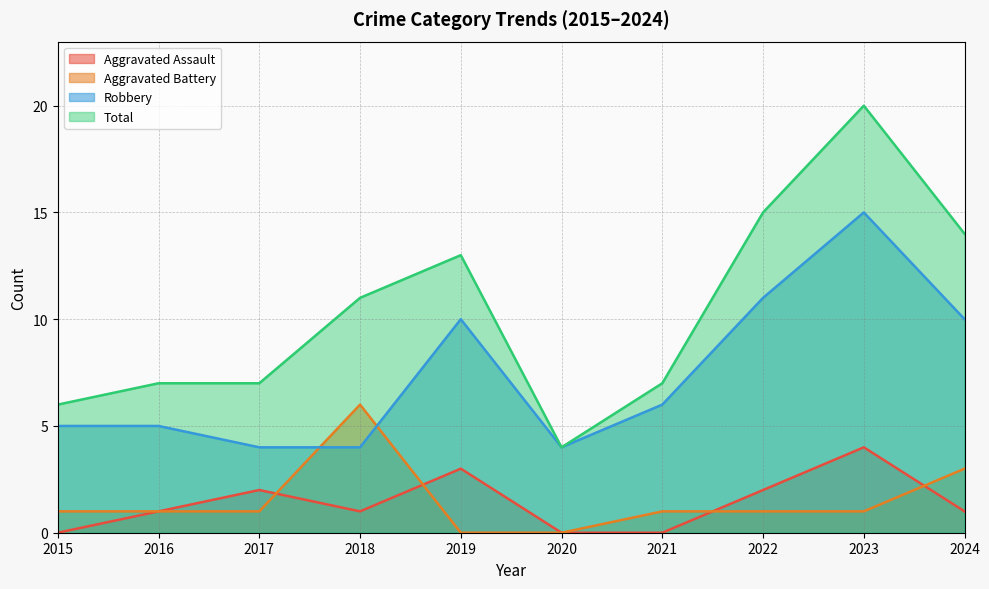

Rank the series at 2015 from highest to lowest value.

Total, Robbery, Aggravated Battery, Aggravated Assault